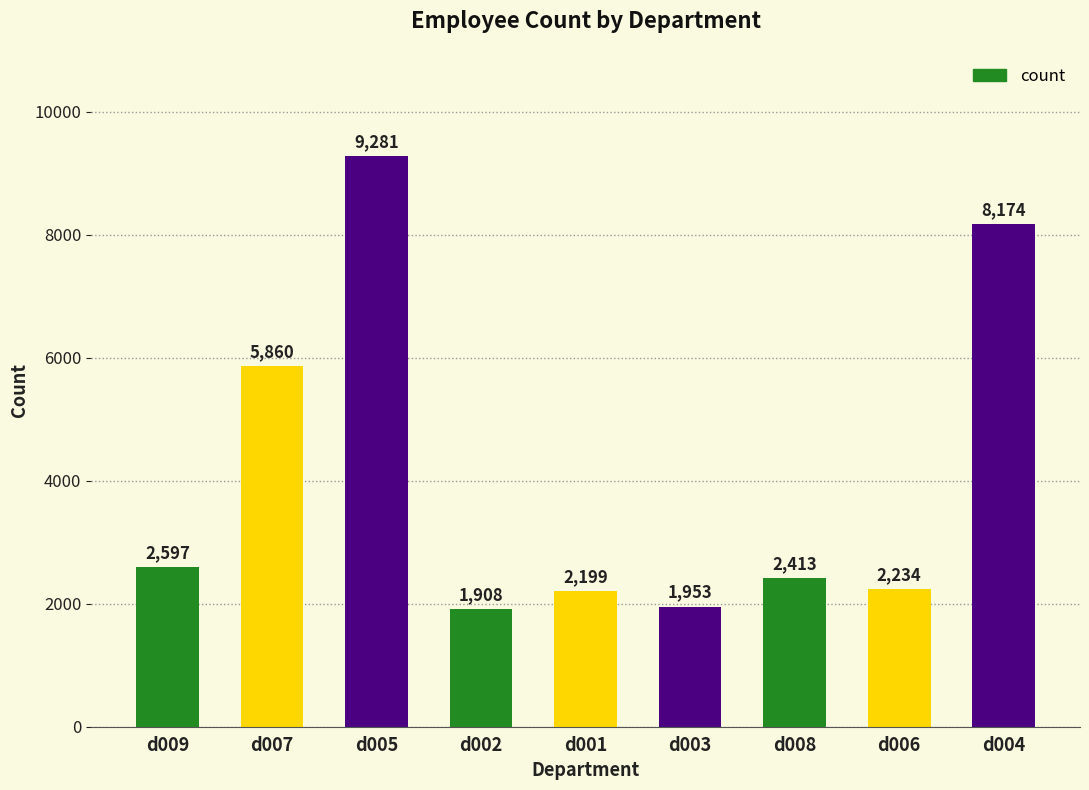

List the labels in order of value, largest first.

d005, d004, d007, d009, d008, d006, d001, d003, d002